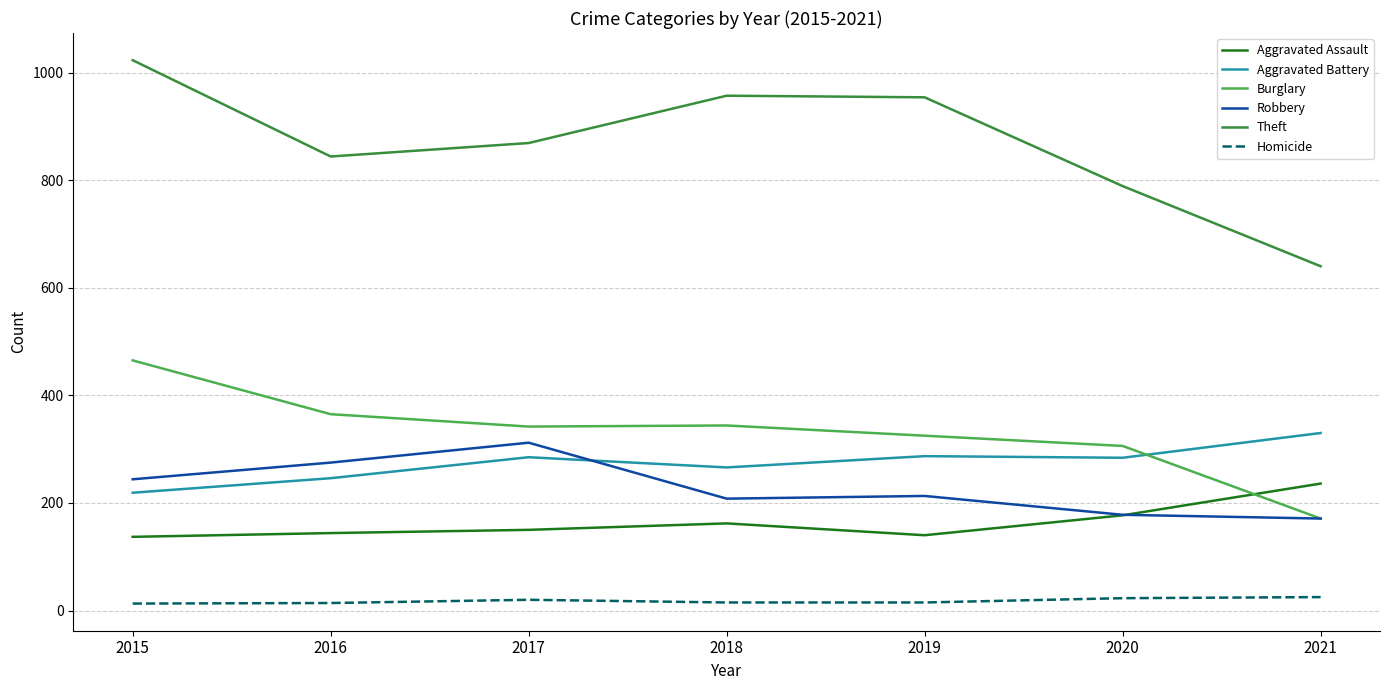

What is the difference between the Homicide values at 2021 and 2019?

10